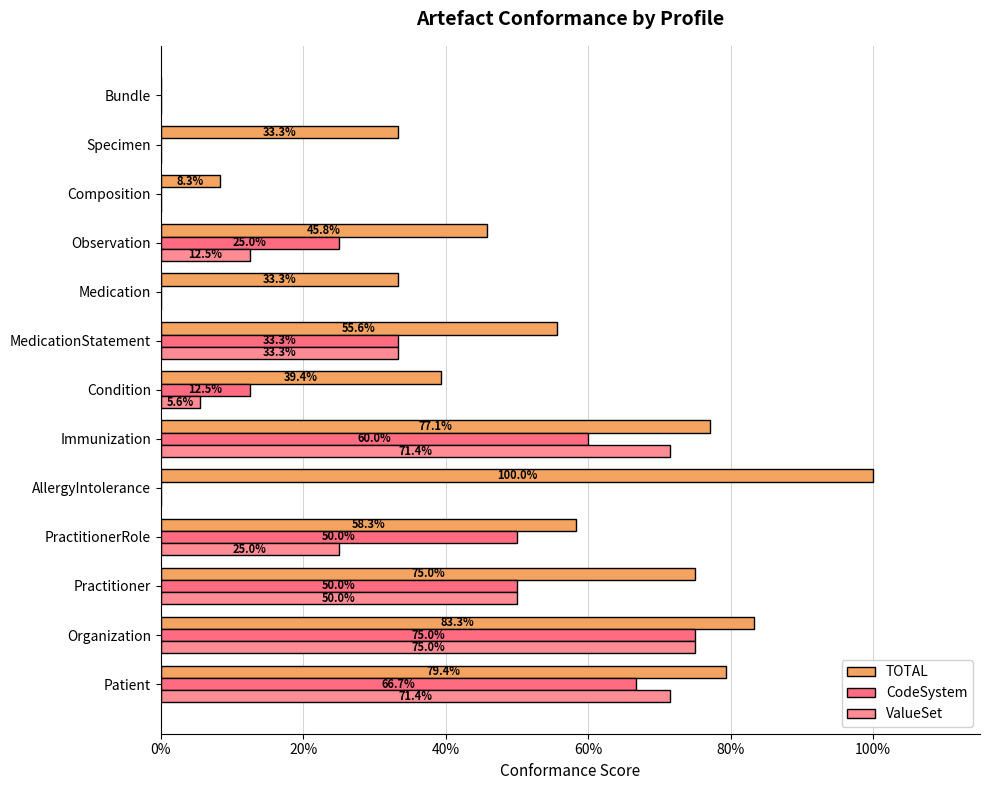

How many CodeSystem values are between 0 and 1?

13